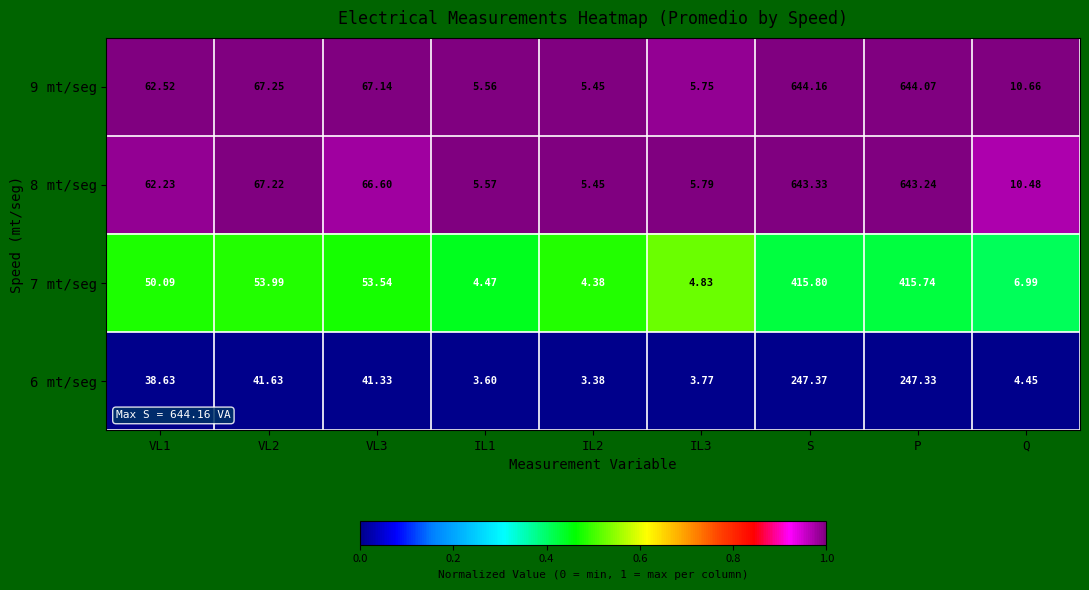

Which category has the highest value in the 9 mt/seg series?

S